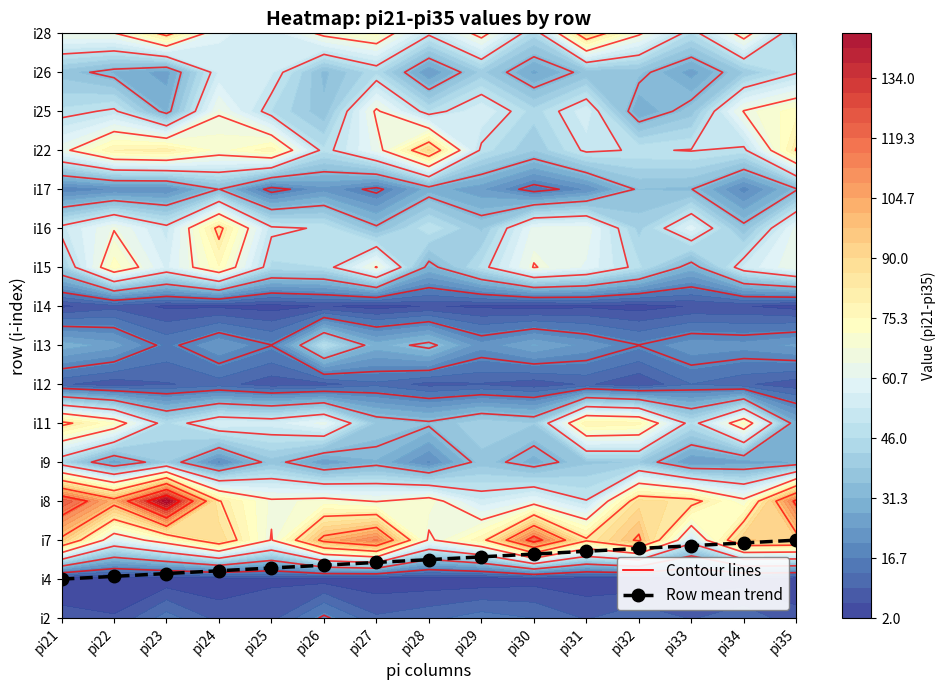

What is the sum of the values at pi21 and pi34?

2.9